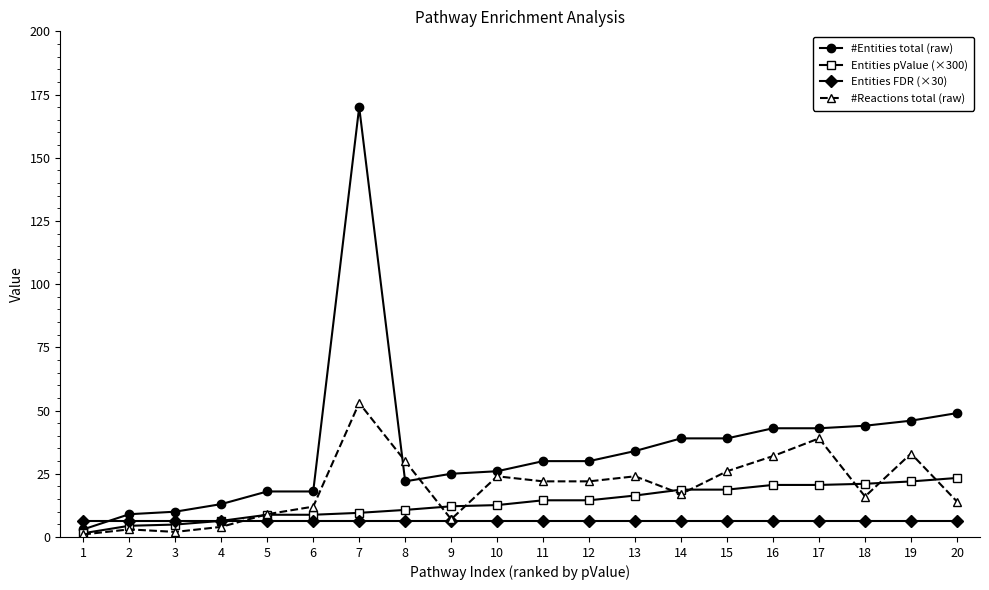

Is it true that Entities pValue (×300) equals 10.7 at 8?

True